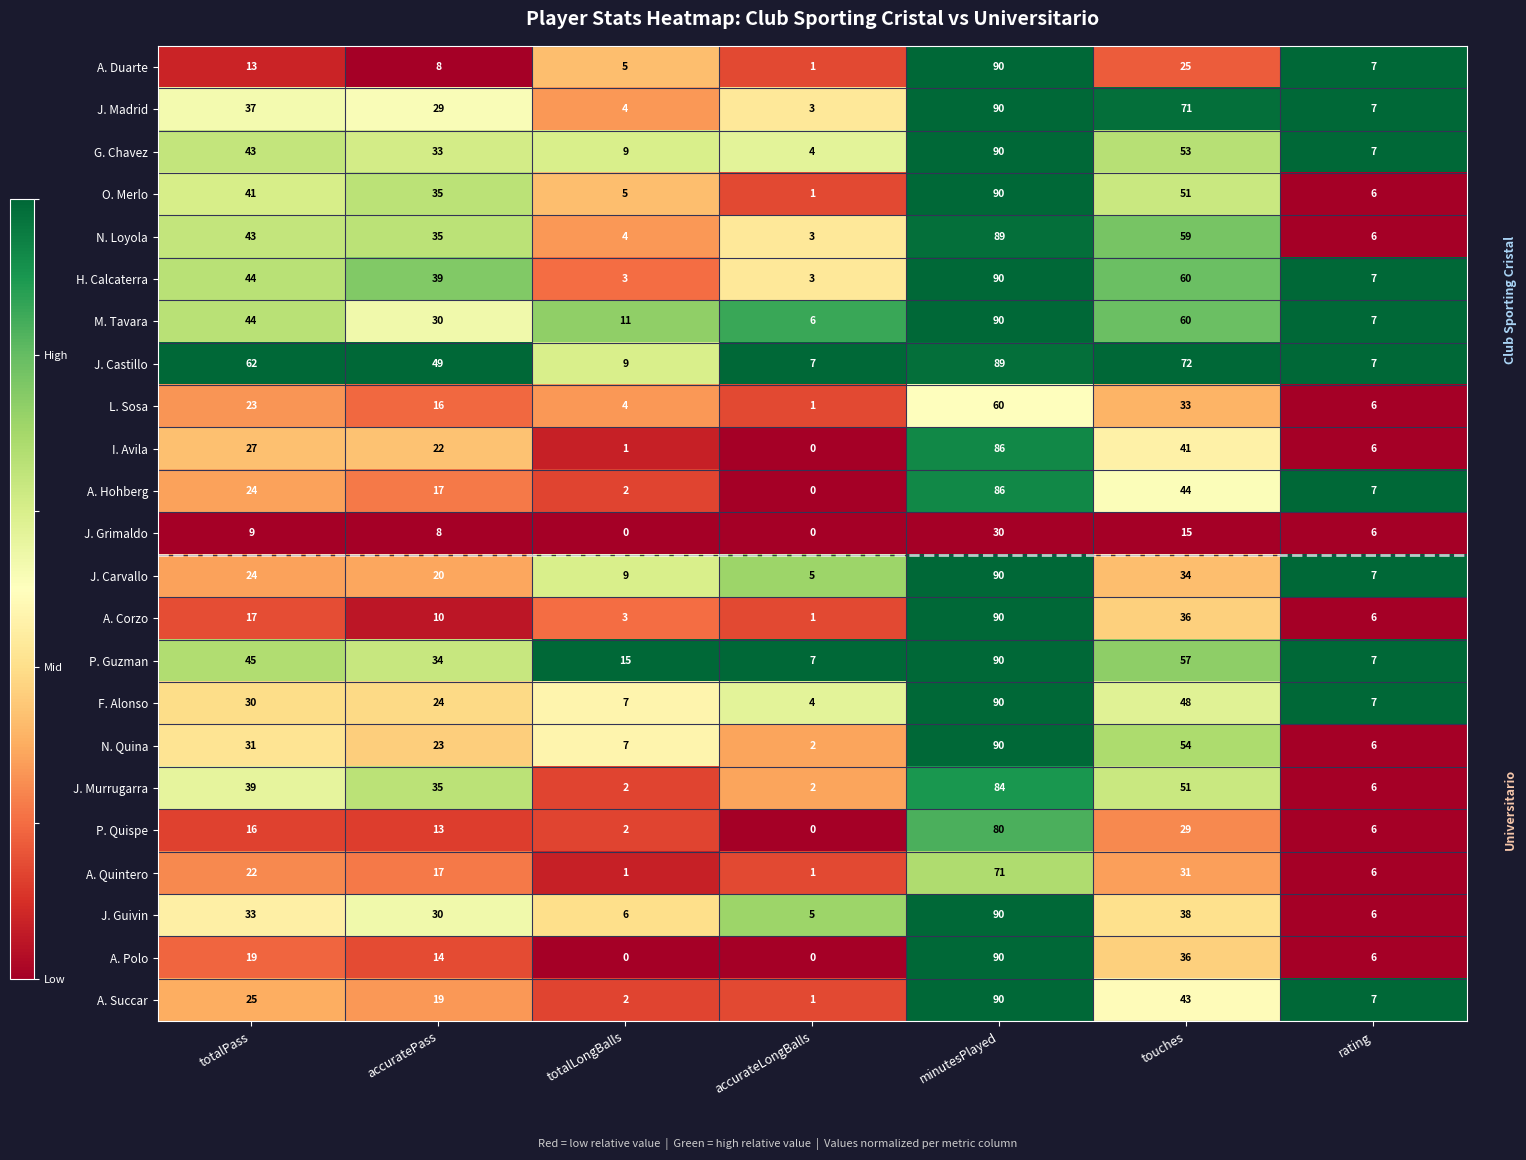

Between accuratePass and minutesPlayed, which series saw the biggest shift?

A. Duarte